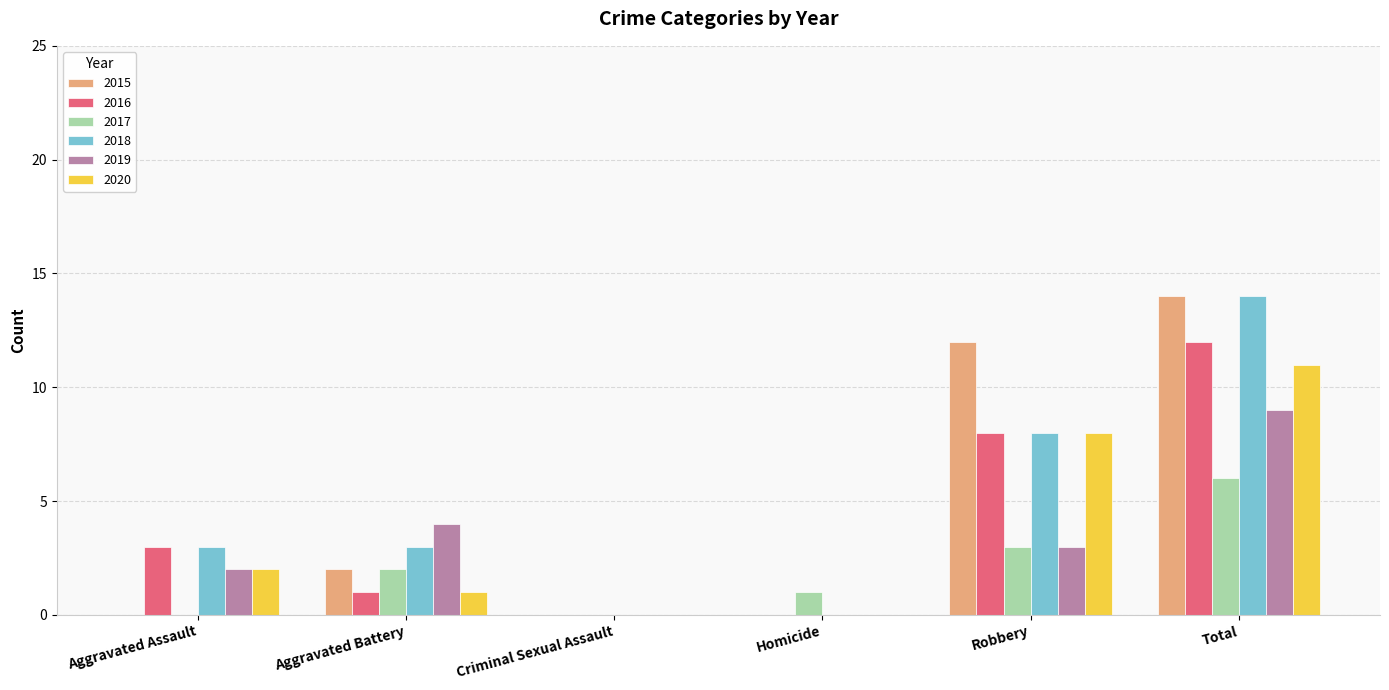

Between Aggravated Assault and Robbery, which series saw the biggest shift?

2015